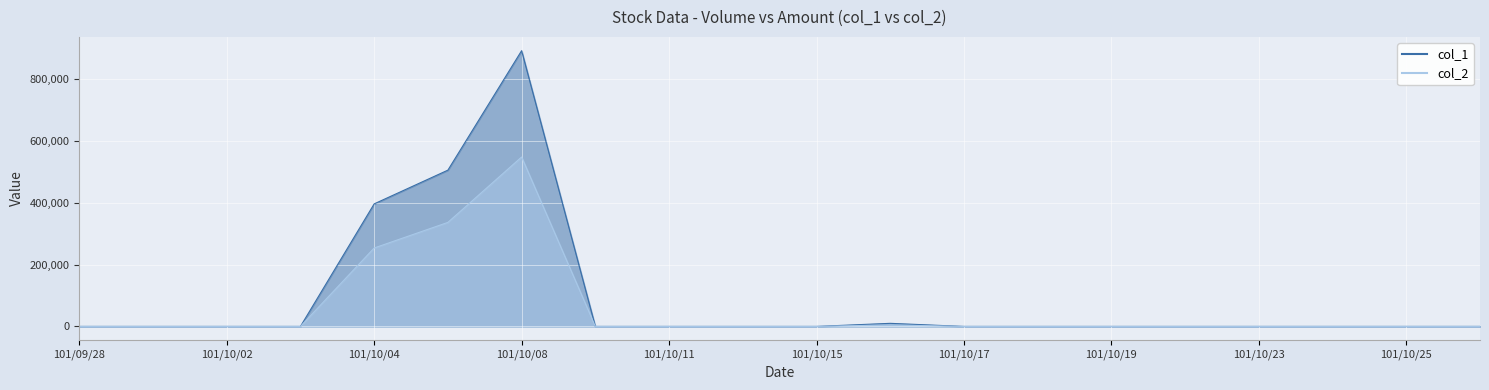

At how many categories does at least one series exceed 258572?

3